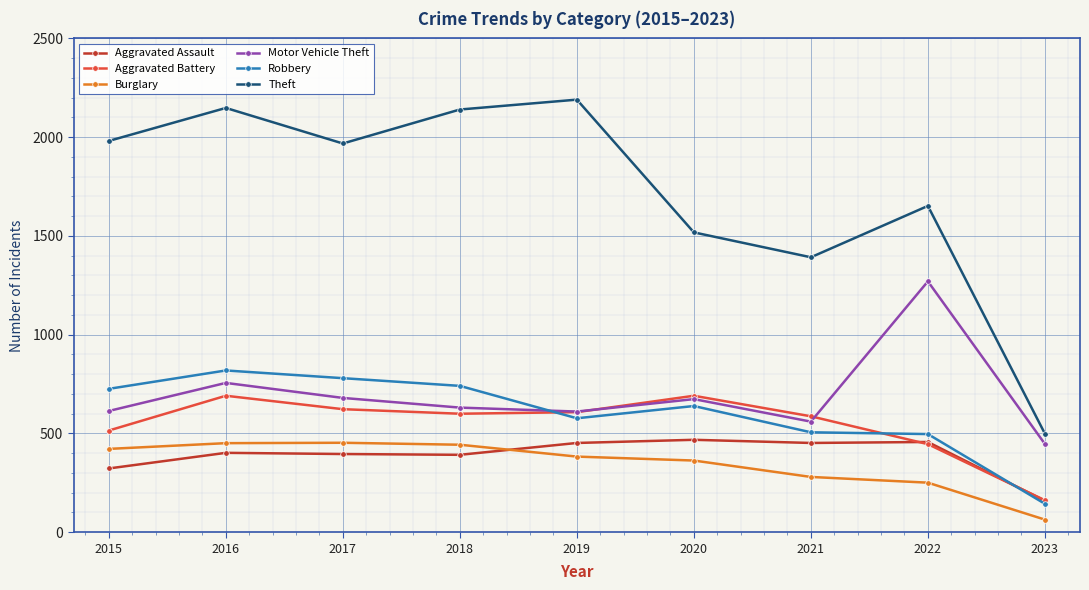

What is the greatest value displayed?

2190